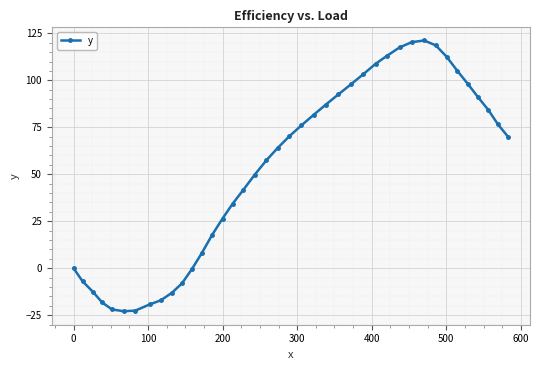

True or false: there are more than 0 points higher than both neighbors.

True